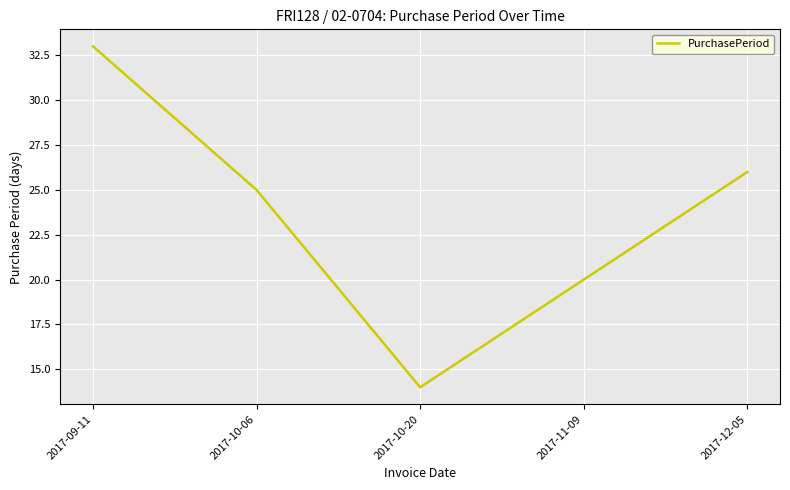

List the labels in order of value, smallest first.

2017-10-20, 2017-11-09, 2017-10-06, 2017-12-05, 2017-09-11